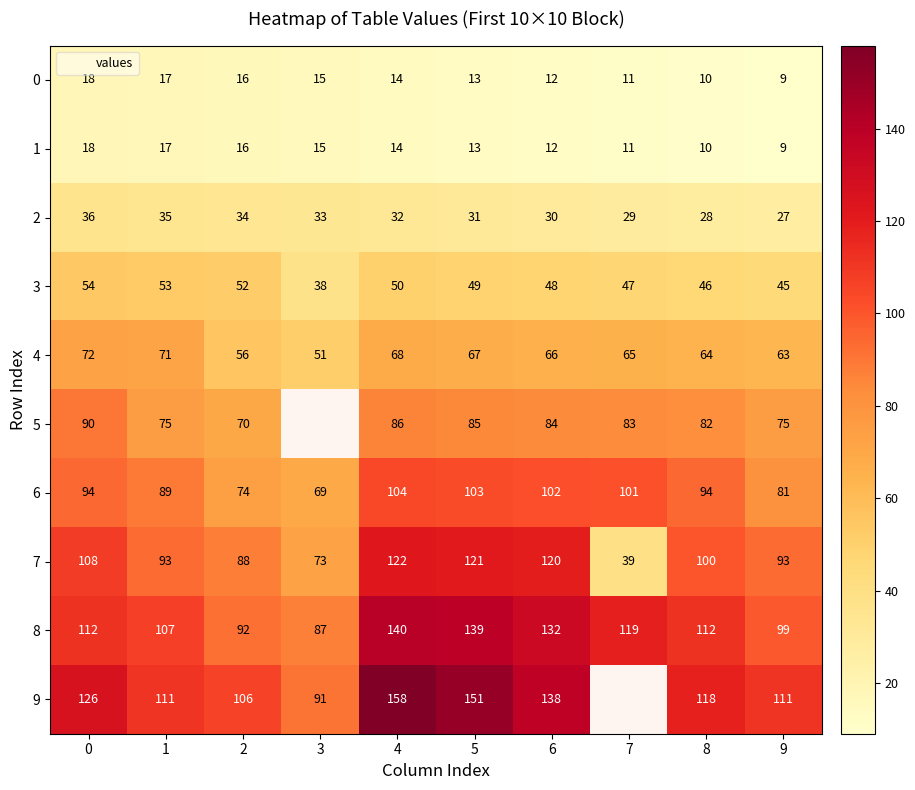

What is the approximate value of 1 at 7?

11.0